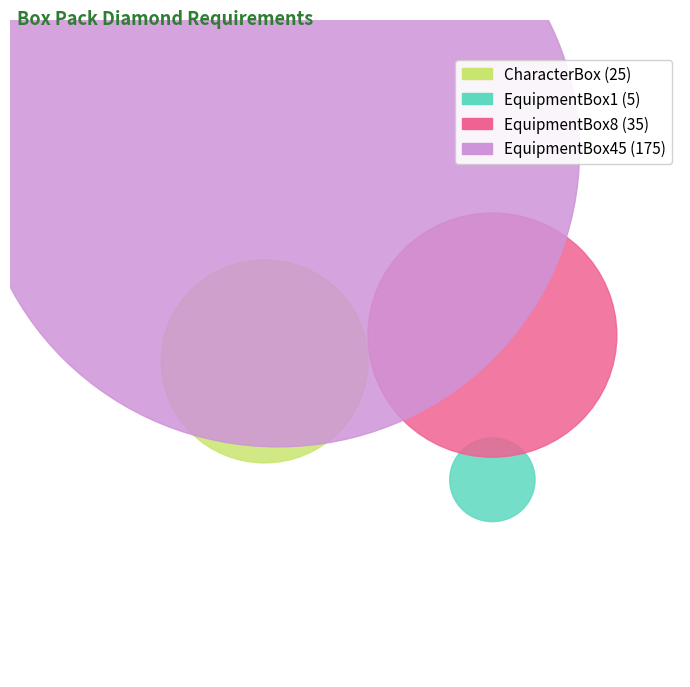

To the nearest percent, what portion does EquipmentBox1 represent?

2%